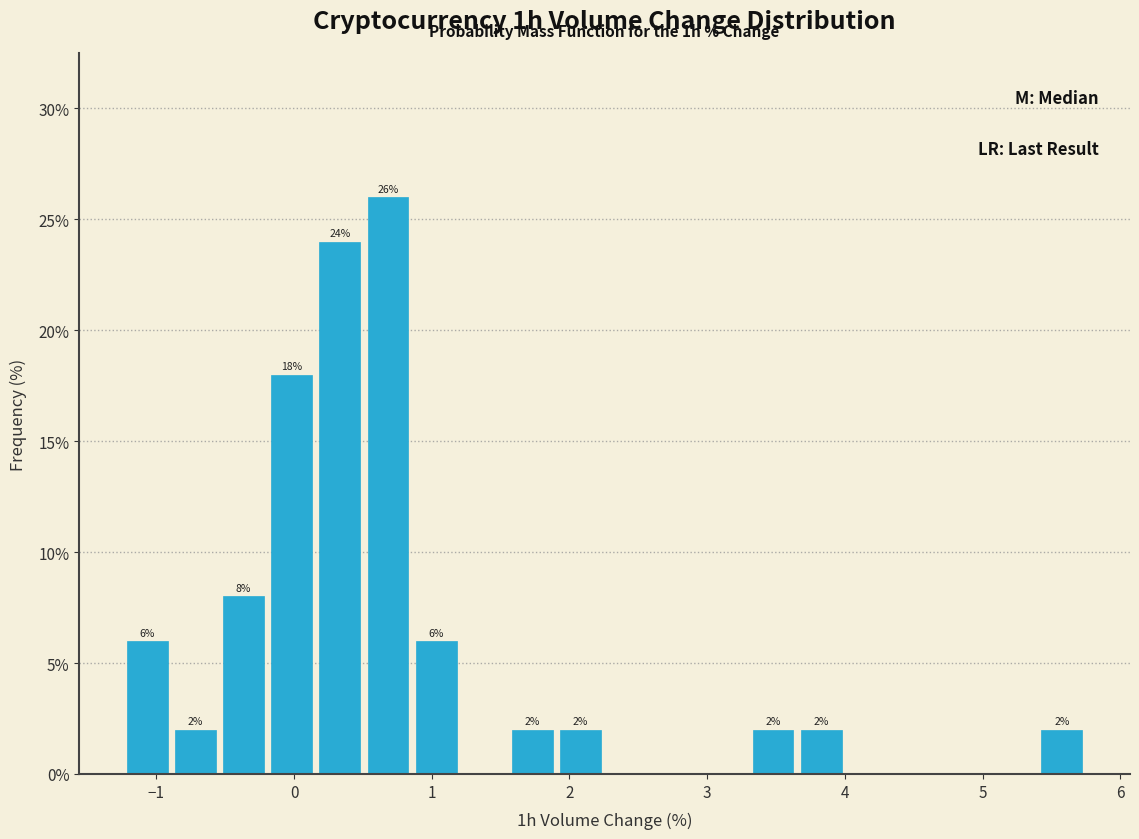

Around what value on the x-axis is the tallest bar? Give the approximate position of its centre, as read against the axis.

0.7